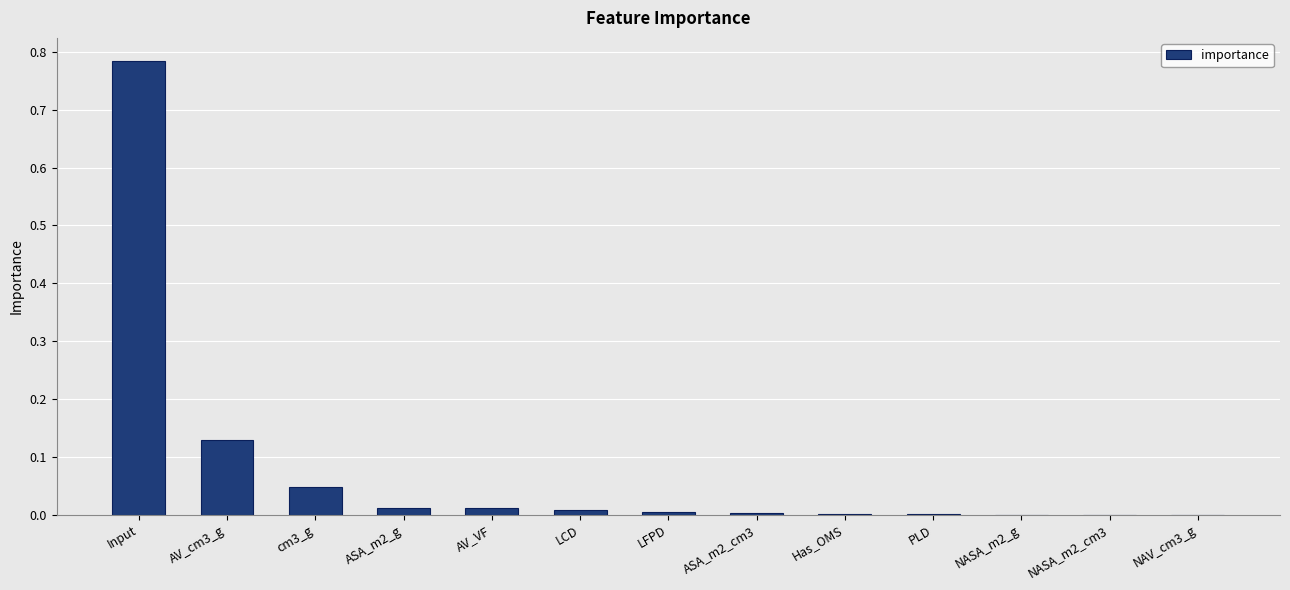

What is the sum of all values?

1.0